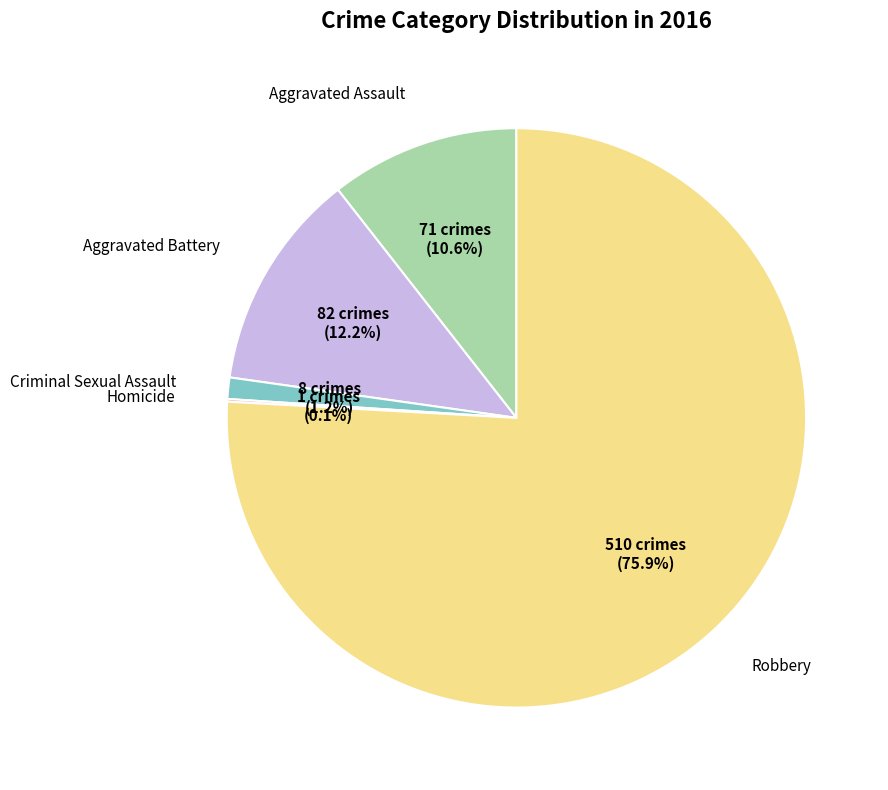

Is there a majority slice in this chart?

Yes